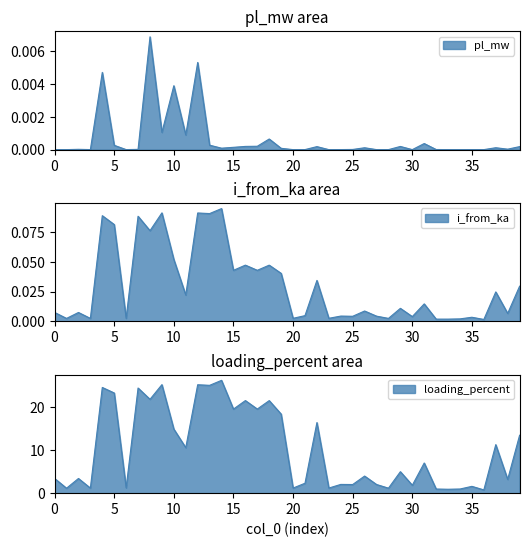

Reading left to right, transcribe all the data shown in this chart.

pl_mw: 0.0	0.0	0.0	0.0	0.0	0.0	0.0	0.0	0.0	0.0	0.0	0.0	0.0	0.0	0.0	0.0	0.0	0.0	0.0	0.0	0.0	0.0	0.0	0.0	0.0	0.0	0.0	0.0	0.0	0.0	0.0	0.0	0.0	0.0	0.0	0.0	0.0	0.0	0.0	0.0
i_from_ka: 0.0	0.0	0.0	0.0	0.1	0.1	0.0	0.1	0.1	0.1	0.1	0.0	0.1	0.1	0.1	0.0	0.0	0.0	0.0	0.0	0.0	0.0	0.0	0.0	0.0	0.0	0.0	0.0	0.0	0.0	0.0	0.0	0.0	0.0	0.0	0.0	0.0	0.0	0.0	0.0
loading_percent: 3.4	1.1	3.4	1.2	24.5	23.3	1.2	24.4	21.8	25.2	14.9	10.6	25.2	25.0	26.2	19.5	21.5	19.5	21.5	18.4	1.2	2.3	16.4	1.2	2.0	2.0	4.0	2.0	1.2	5.0	1.8	7.0	1.0	0.9	1.0	1.6	0.8	11.3	3.2	13.5